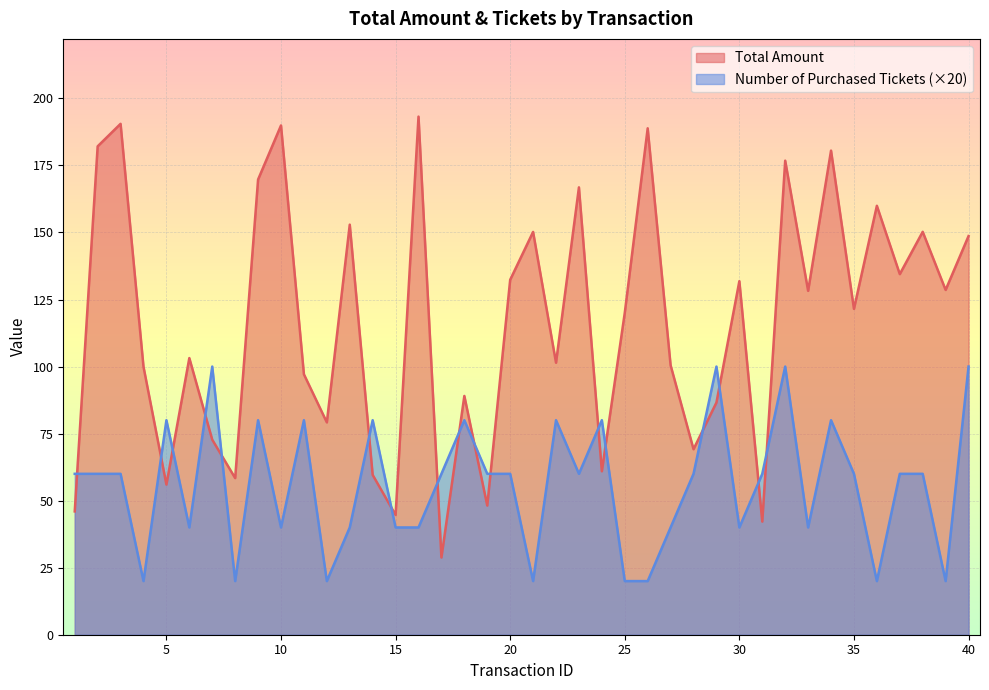

What value does the Number of Purchased Tickets series have at 16?

40.0